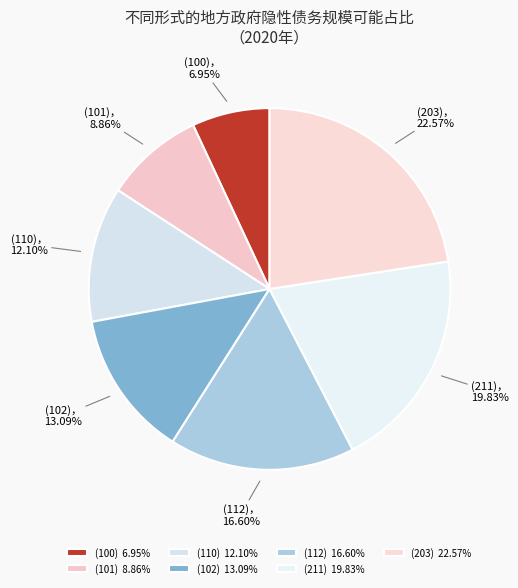

Is it true that (203) is 28% of the pie?

False